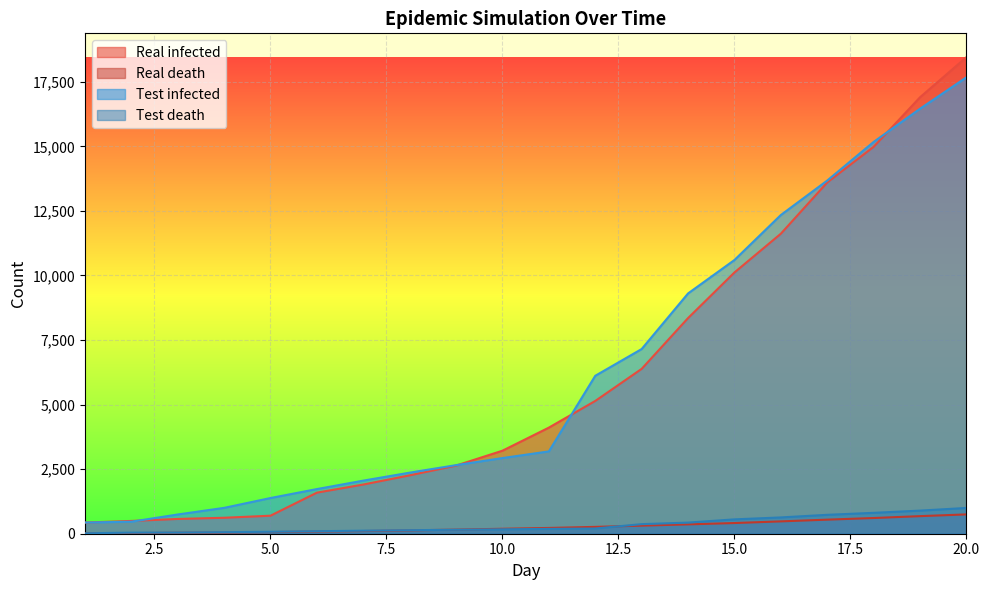

What are all the series names shown in the legend?

Real infected, Real death, Test infected, Test death